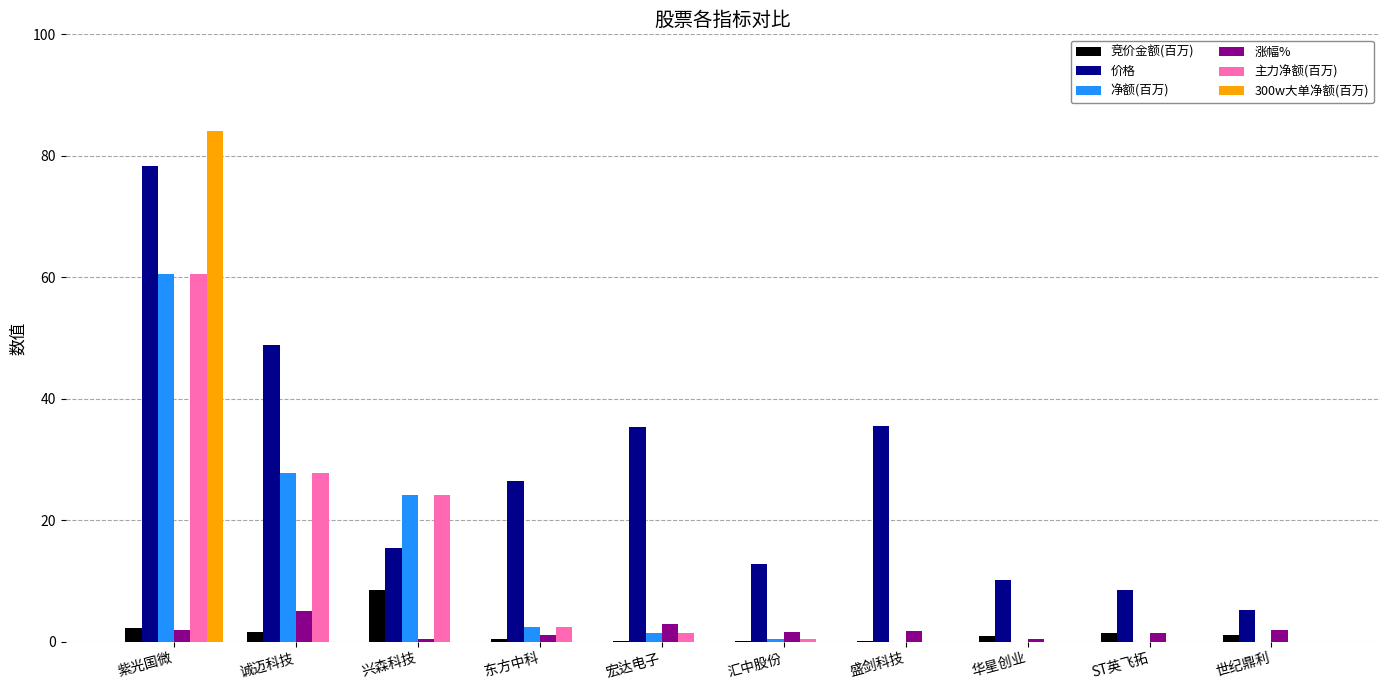

The 主力净额(百万) series shows 18.9 at 华星创业. True or false?

False